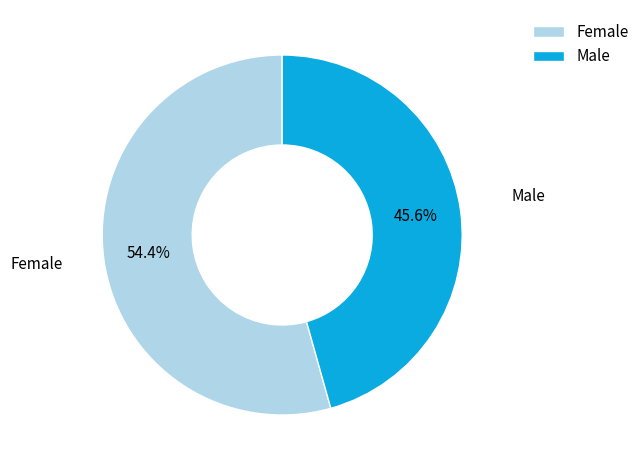

Do Male and Female together represent more than half of the pie?

Yes